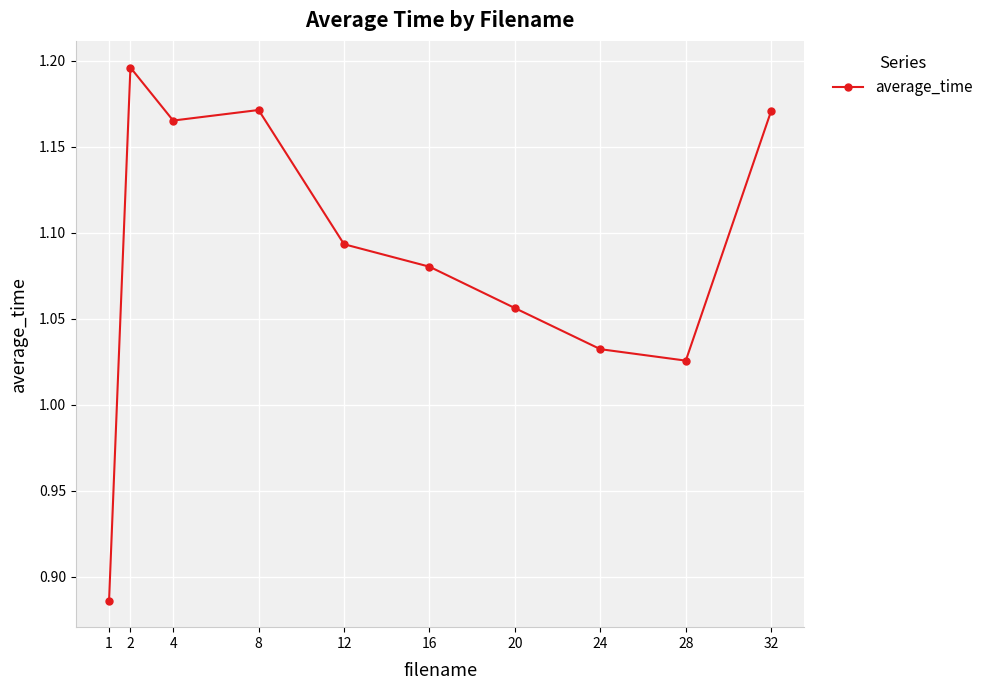

Is it true that the value at 2 is 0.3?

False